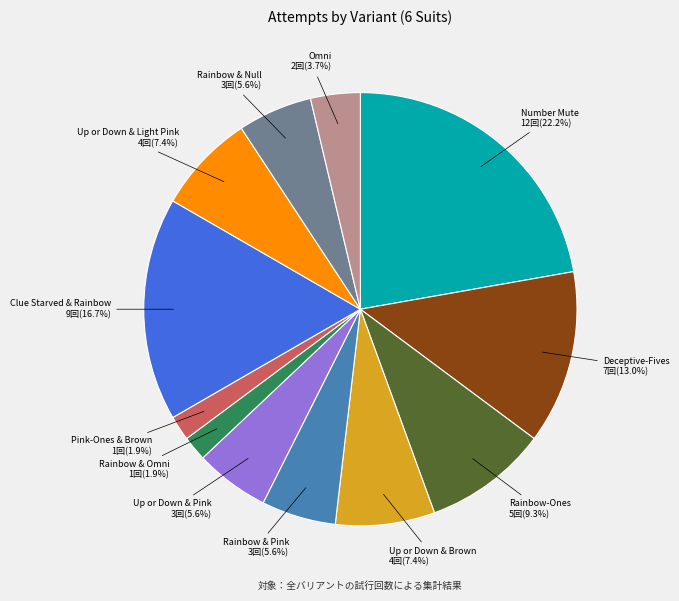

To the nearest percent, what is the average slice percentage?

8%